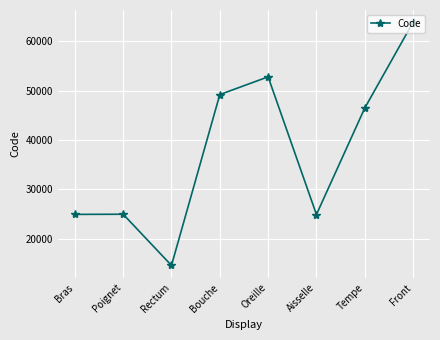

At which category does the data reach its first local valley?

Rectum